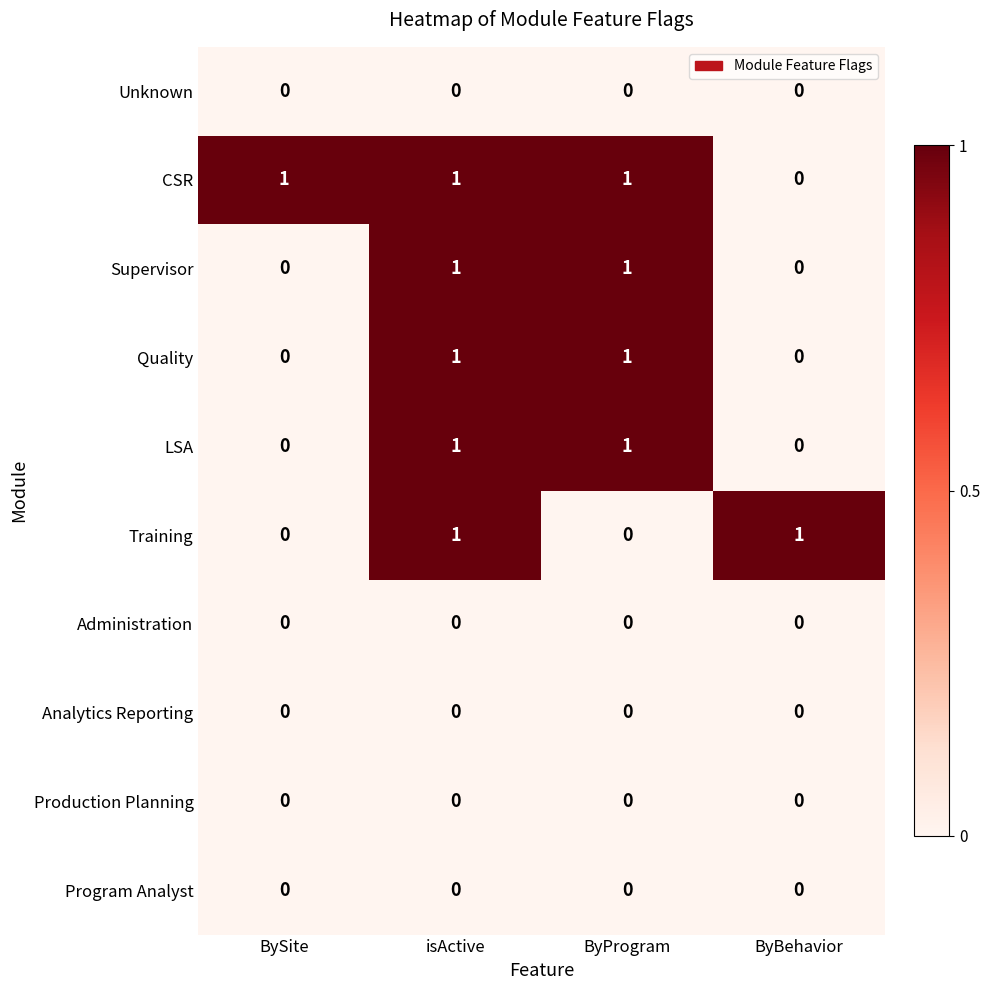

How many CSR values are between 1 and 2?

3